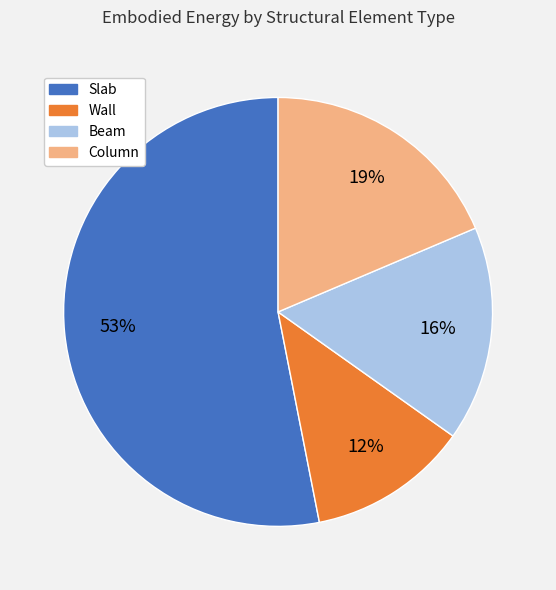

Which category has the smallest portion of the pie?

Wall